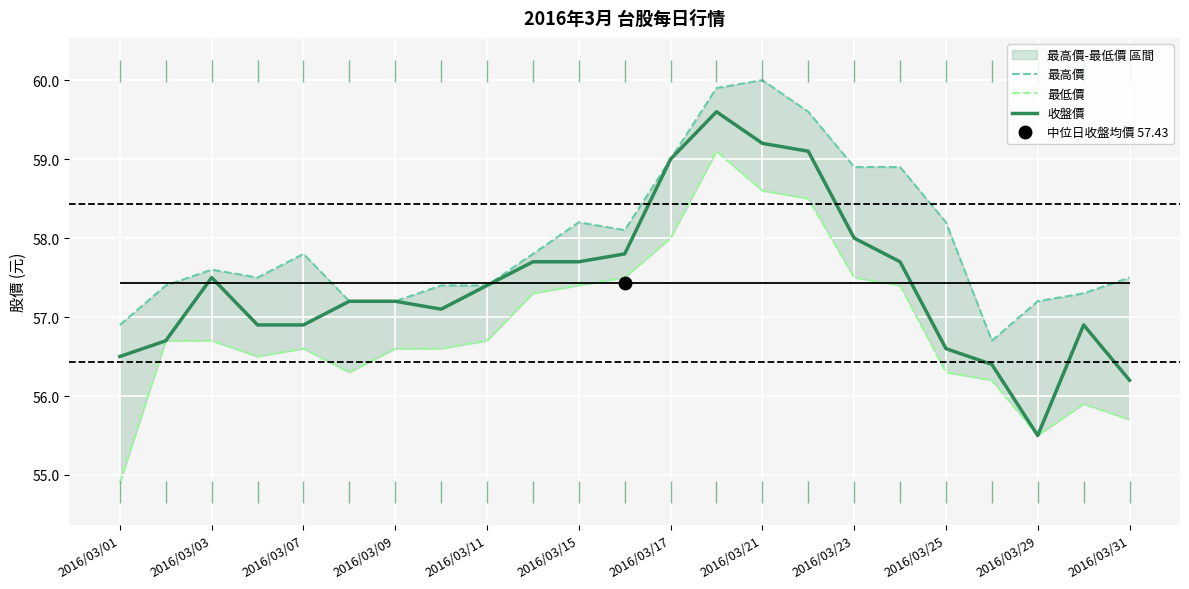

What are all the series names shown in the legend?

最高價, 最低價, 收盤價